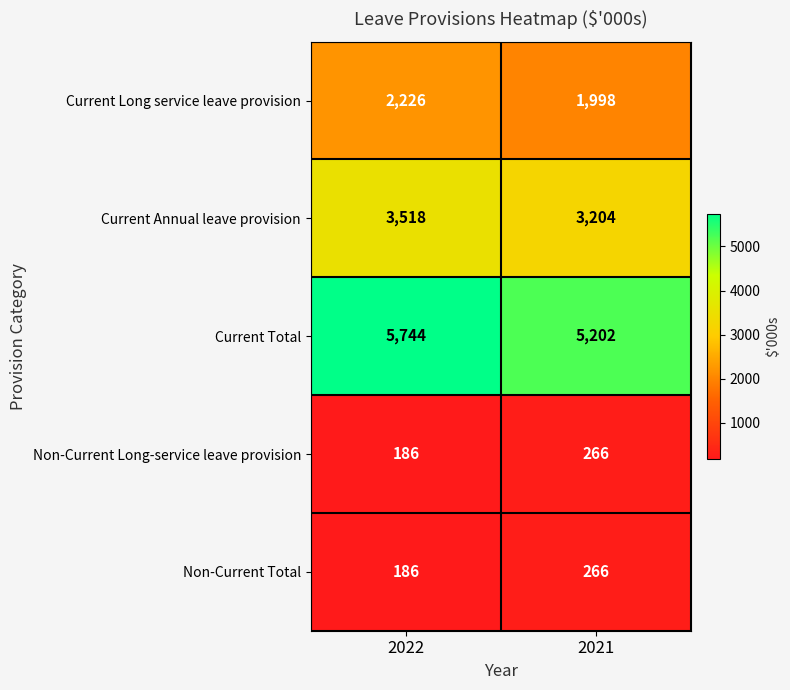

What is the sum of all Non-Current Long-service leave provision values?

452